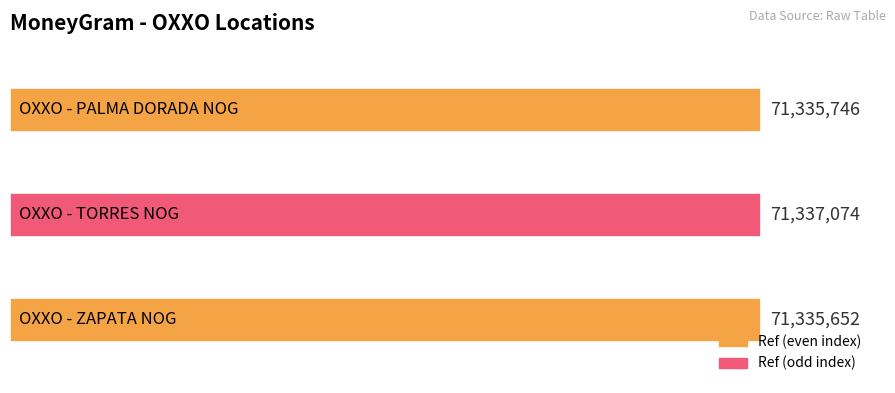

Are the bars horizontal?

Yes